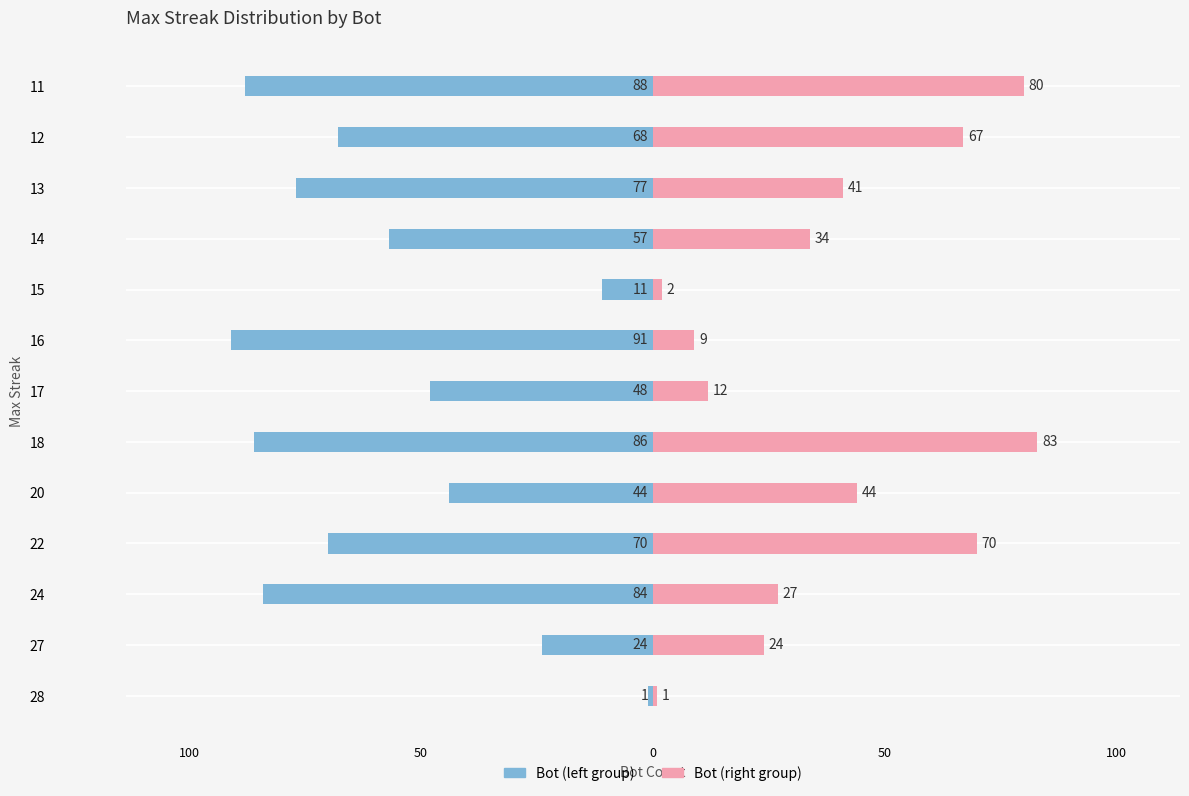

Reading left to right, what are all the values shown in this chart?

Bot (left group): -1	-24	-84	-70	-44	-86	-48	-91	-11	-57	-77	-68	-88
Bot (right group): 1	24	27	70	44	83	12	9	2	34	41	67	80